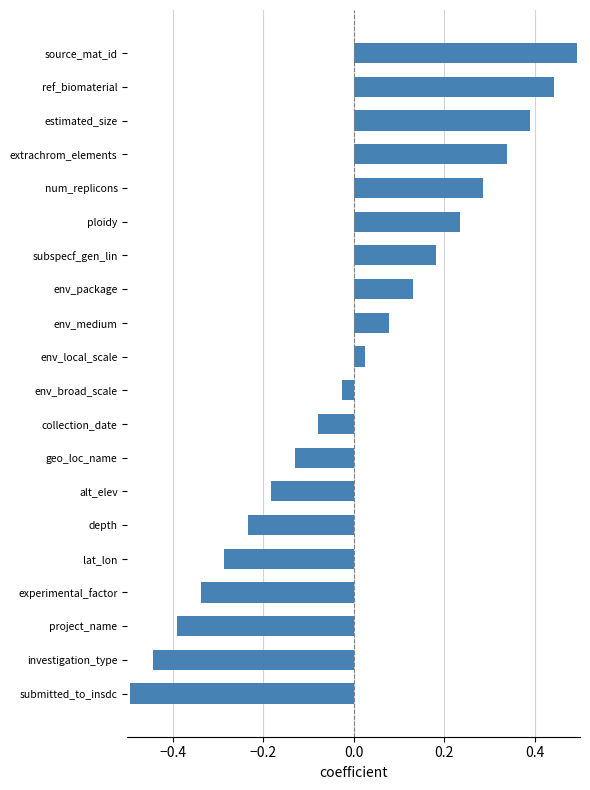

List the labels in order of value, smallest first.

submitted_to_insdc, investigation_type, project_name, experimental_factor, lat_lon, depth, alt_elev, geo_loc_name, collection_date, env_broad_scale, env_local_scale, env_medium, env_package, subspecf_gen_lin, ploidy, num_replicons, extrachrom_elements, estimated_size, ref_biomaterial, source_mat_id